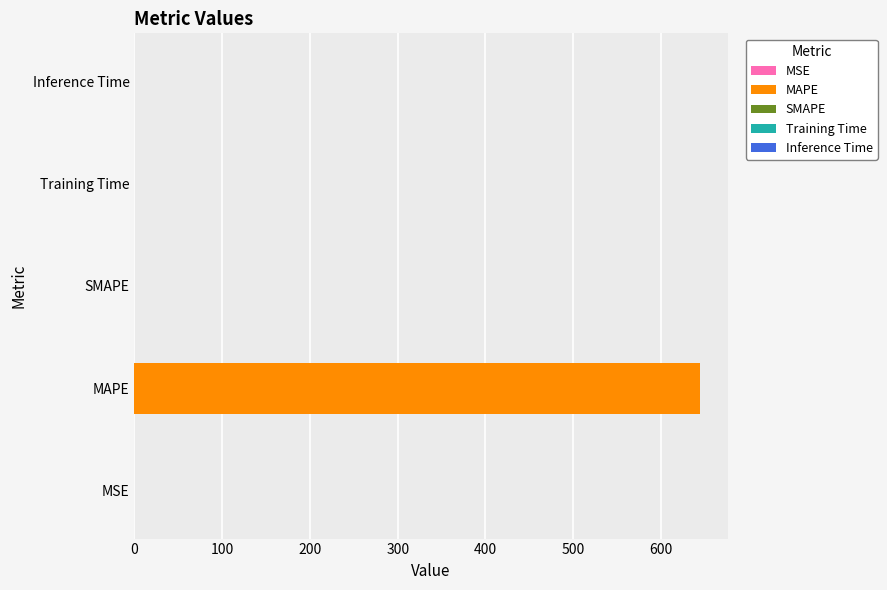

What is the maximum value shown in the chart?

643.9